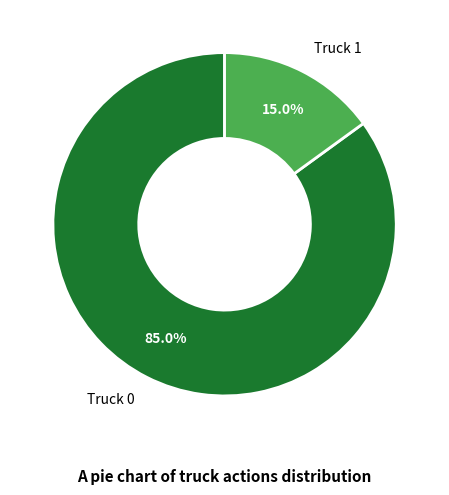

The Truck 0 slice represents 85% of the pie. True or false?

True